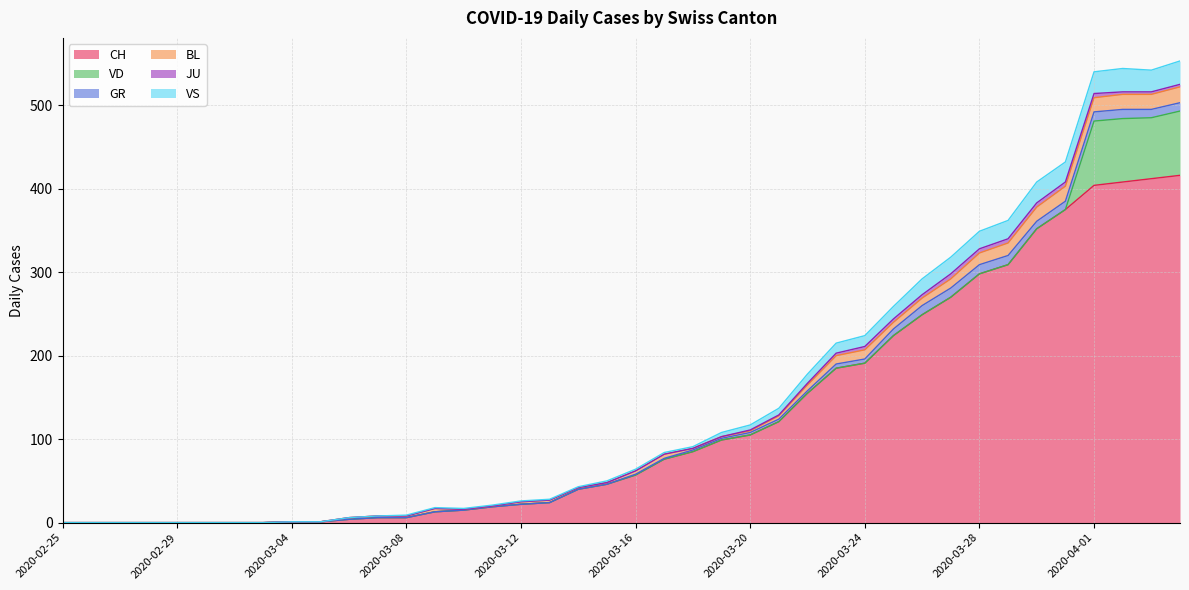

Which has a higher value, 2020-04-01 or 2020-03-11?

2020-04-01